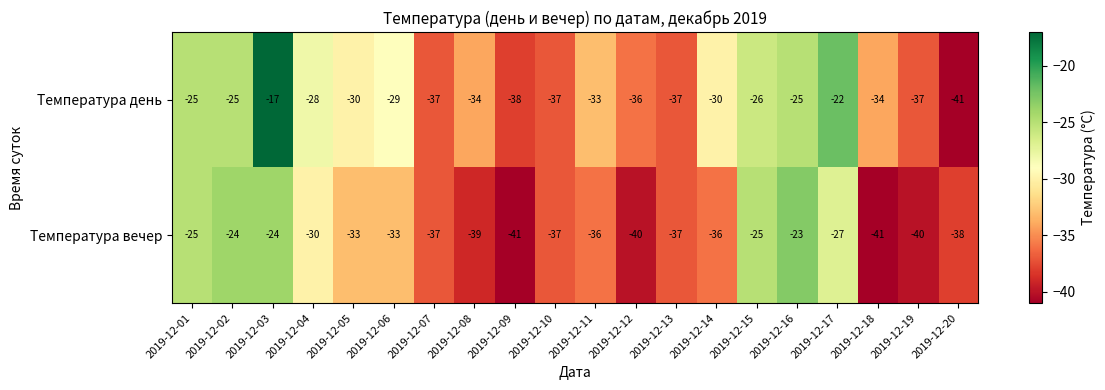

What is the sum of the Температура день values at 2019-12-02 and 2019-12-19?

-62